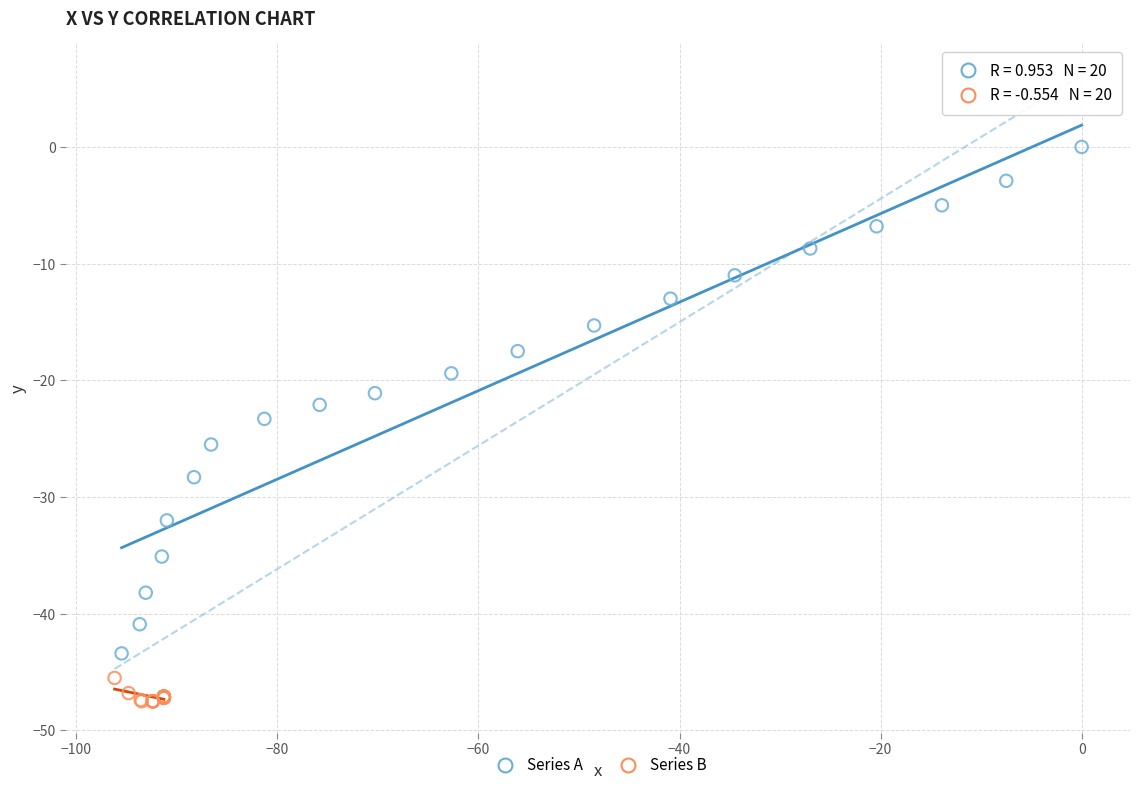

Which series contains the highest Y value?

Series A